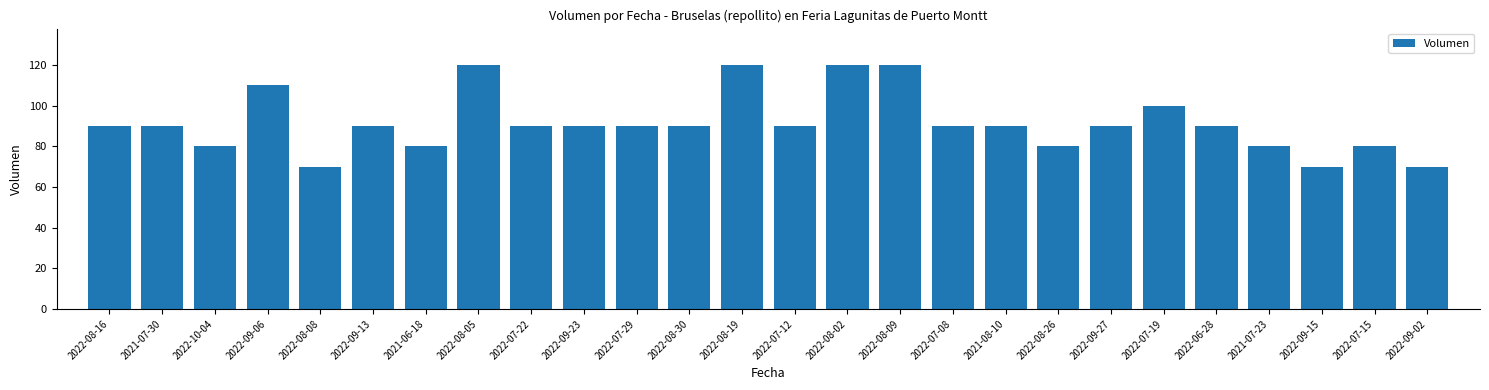

What is the smallest value displayed?

70